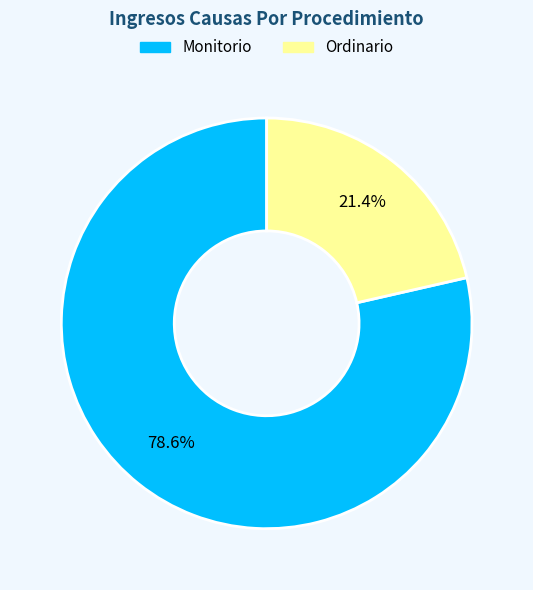

How many slices are in this pie chart?

2